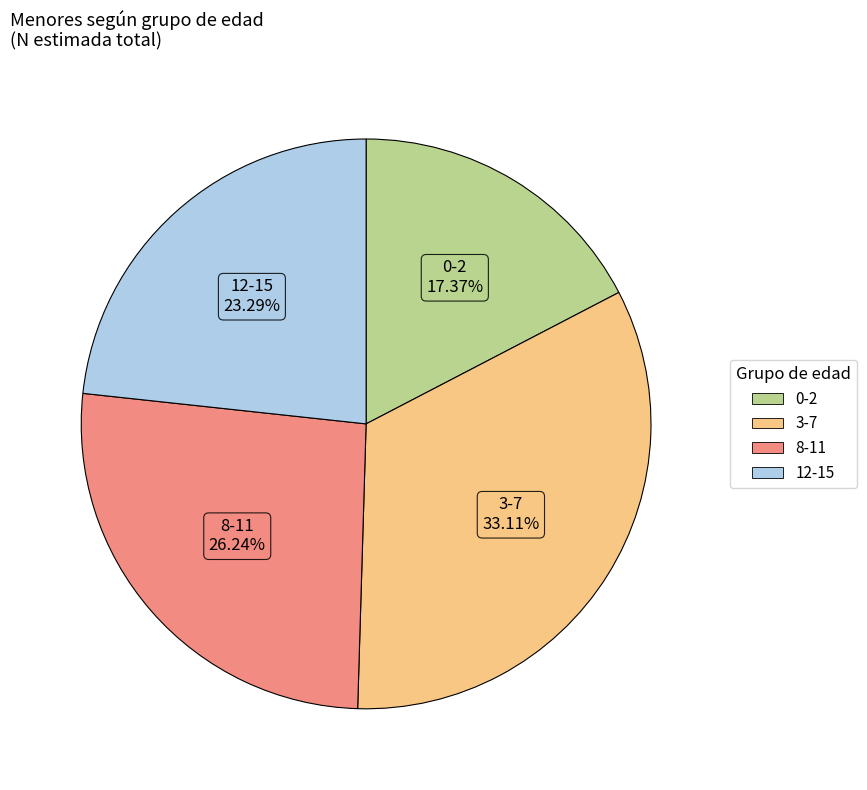

To the nearest percent, what is the average slice percentage?

25%